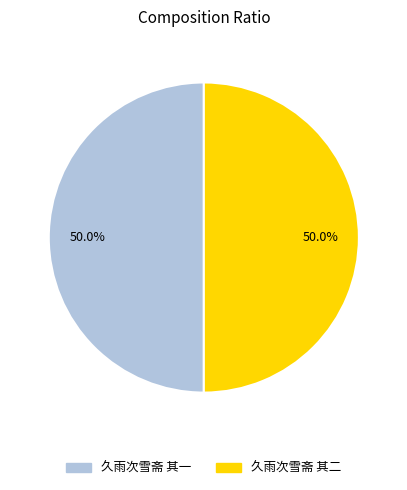

What is the ratio of the value at 久雨次雪斋 其二 to the value at 久雨次雪斋 其一?

1.0